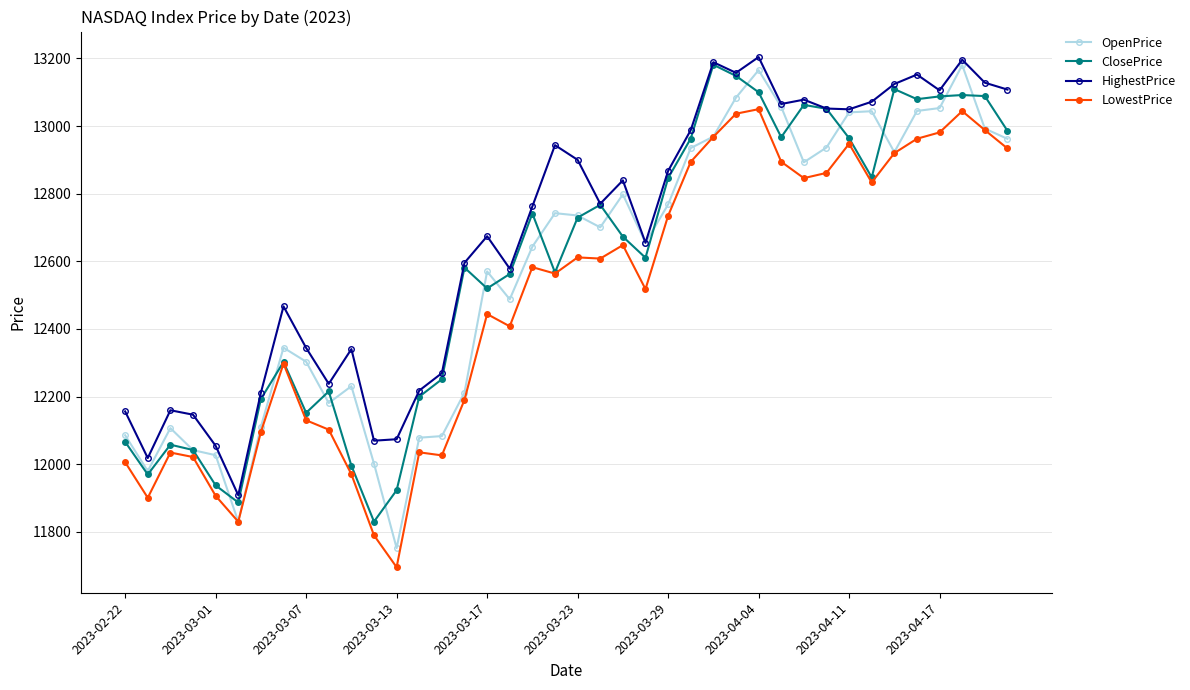

True or false: OpenPrice has more than 0 interior local peaks.

True